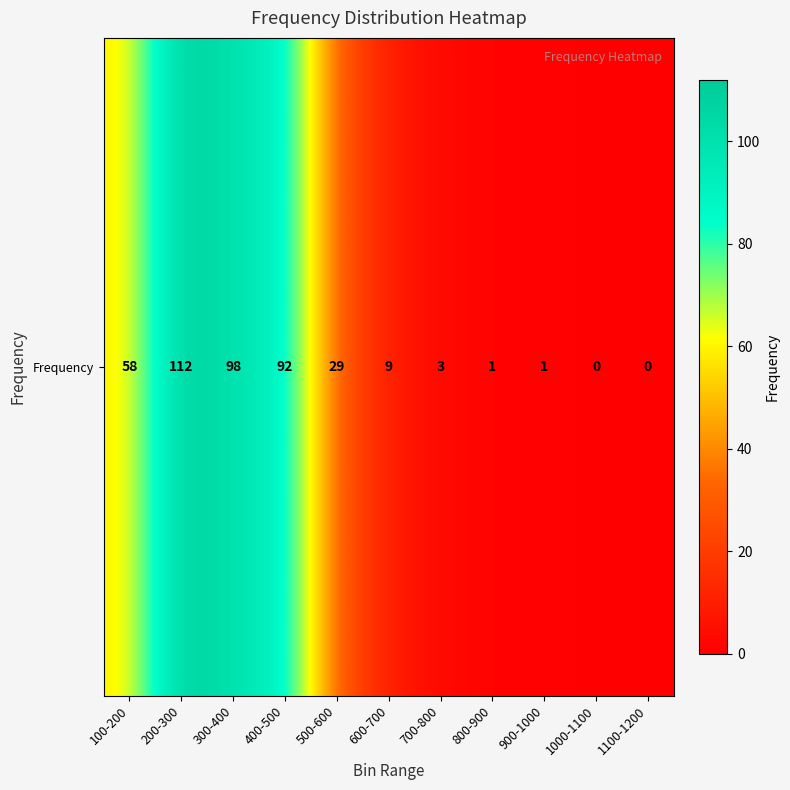

Between 300-400 and 1100-1200, which is larger?

300-400